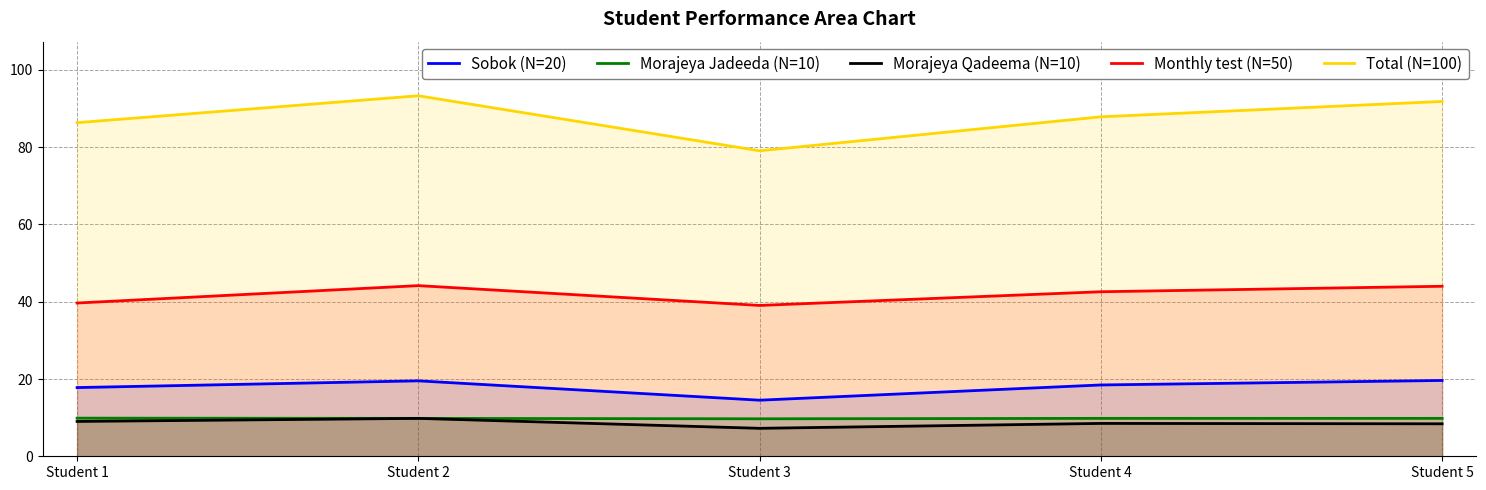

How many Sobok (N=20) values are between 17 and 19?

2